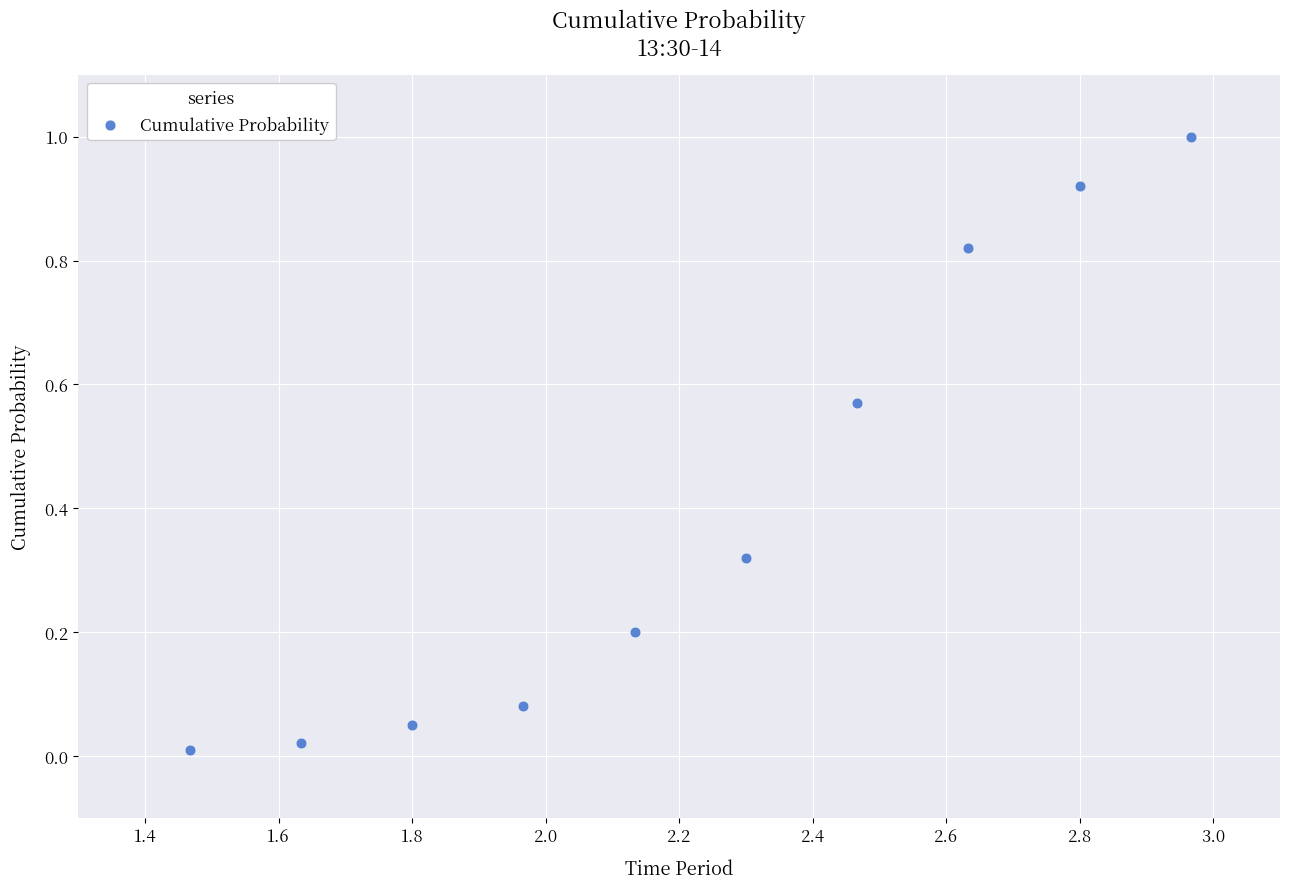

What is the range of Y values (max minus min)?

1.0